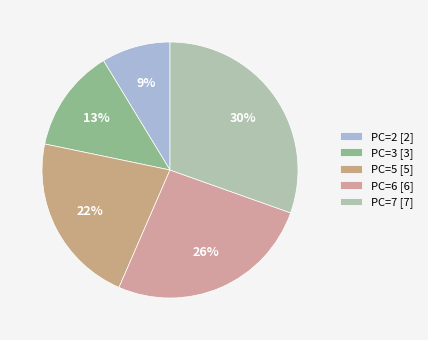

Which category has the smallest portion of the pie?

PC=2